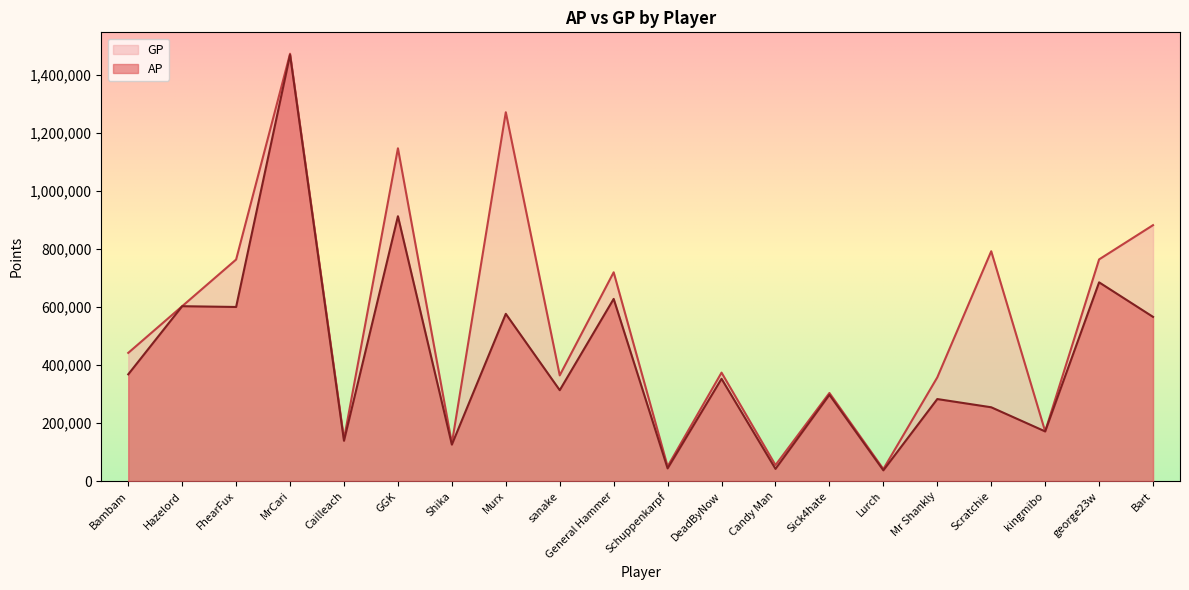

Reading right to left, extract all data points from this chart.

AP: 565909	684984	171162	254344	282674	37051	297363	42071	352530	43765	627881	313250	576356	125686	912778	138805	1468899	600039	602713	367882
GP: 882038	763989	171162	792110	357365	41346	303673	55083	373796	50611	719575	364251	1271228	129961	1146987	145309	1472939	763528	602713	441789